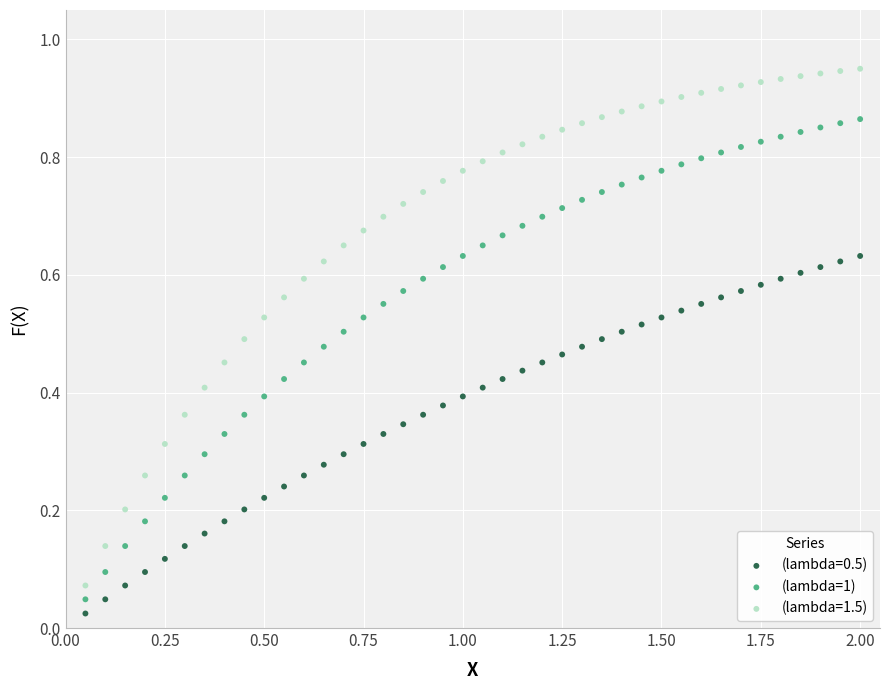

Which series has the largest Y range (max minus min)?

(lambda=1.5)